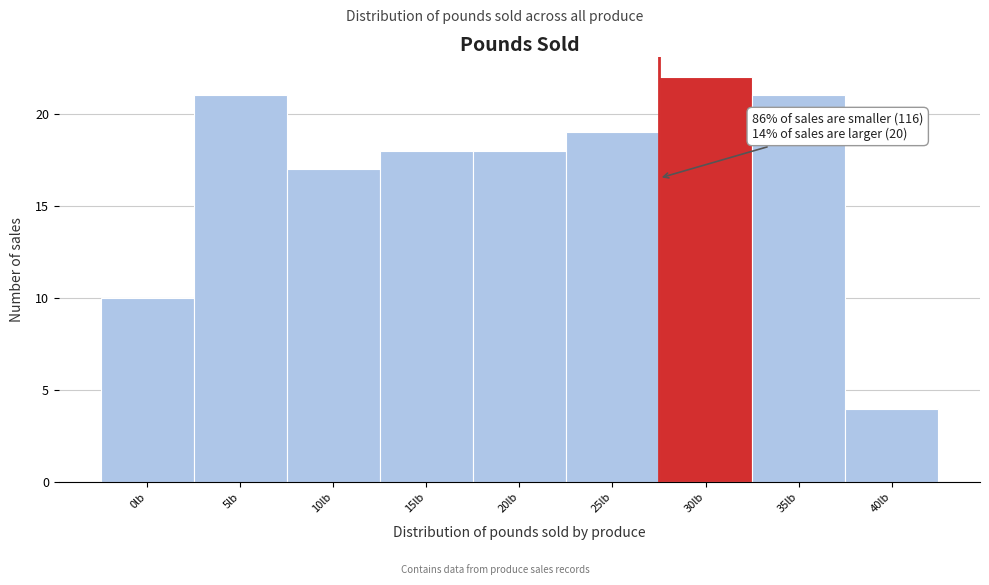

Reading left to right, list all the values displayed in this chart.

0lb=10	5lb=21	10lb=17	15lb=18	20lb=18	25lb=19	30lb=22	35lb=21	40lb=4